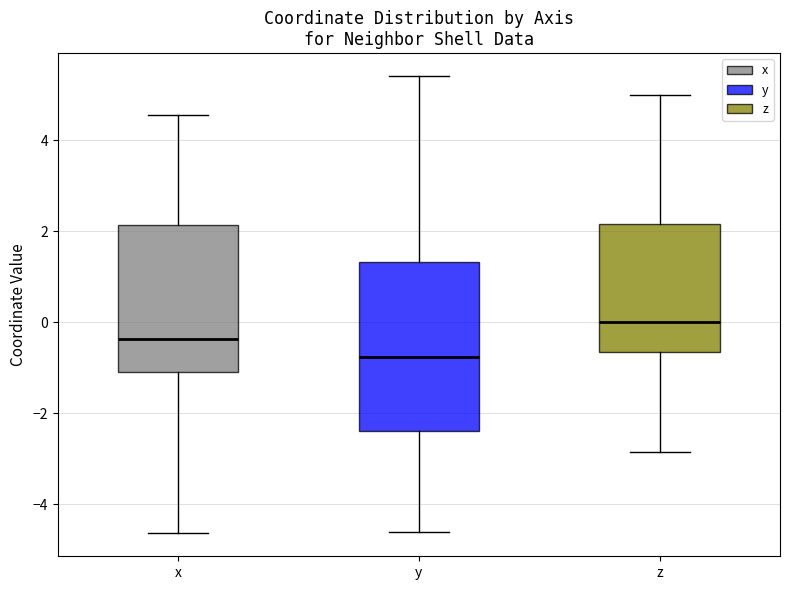

Reading left to right, transcribe this box plot: for each box, give where its median line is, the range the box spans, and where its two whiskers end, as read against the y-axis. The values are not printed on the chart, so give them approximately, as read against the axis.

x: median -0.4, box -1.0 to 2.2, whiskers -4.6 to 4.6
y: median -0.8, box -2.4 to 1.4, whiskers -4.6 to 5.4
z: median 0.0, box -0.6 to 2.2, whiskers -2.8 to 5.0